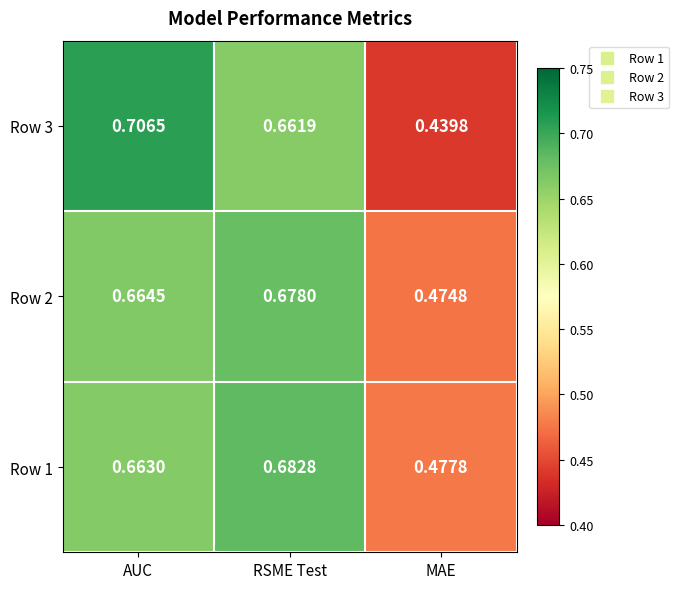

Which category has the lowest value in the Row 2 series?

MAE